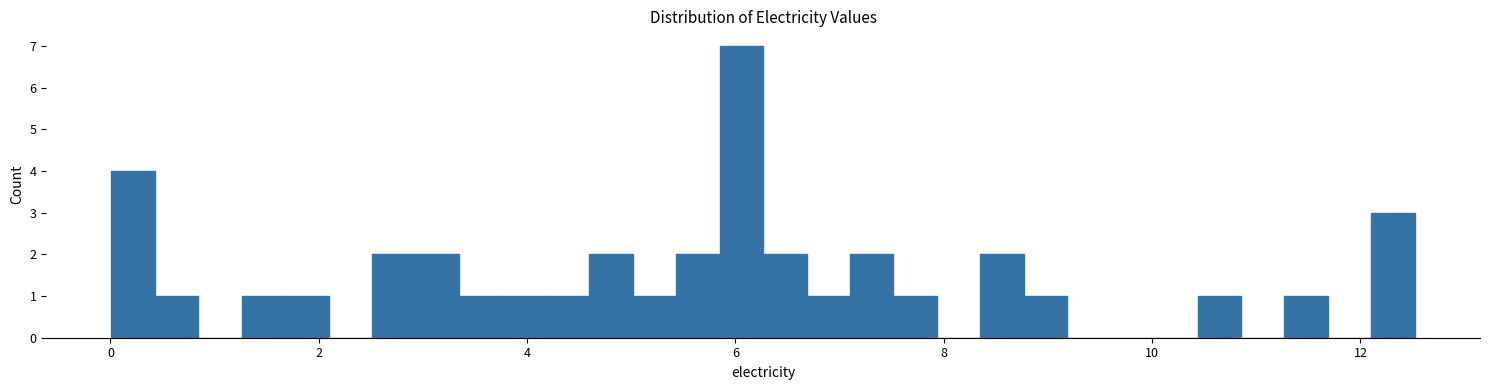

Read against the x-axis, roughly where is the centre of the tallest bar?

6.0